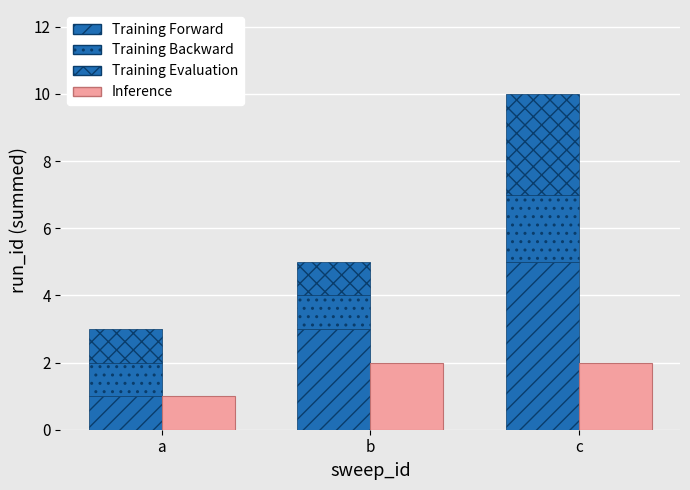

At a, list the series in order from largest to smallest.

Training Forward, Training Backward, Training Evaluation, Inference